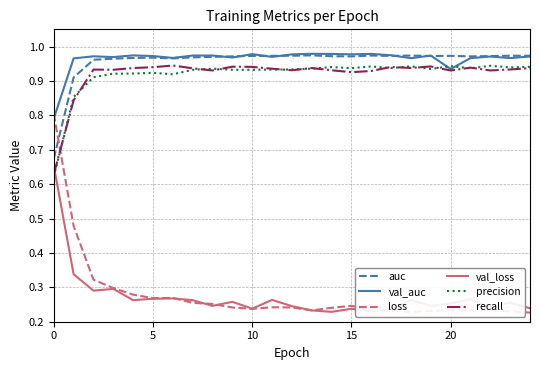

How many val_auc values are between 0 and 1?

25